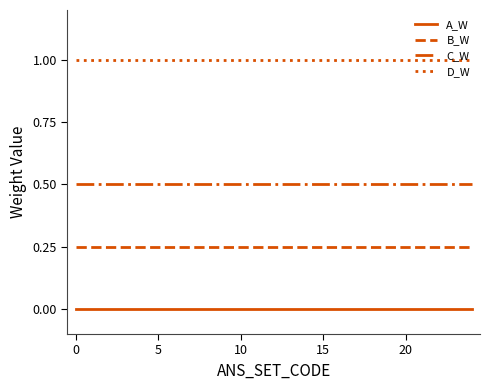

True or false: A_W and C_W intersect in this chart.

False